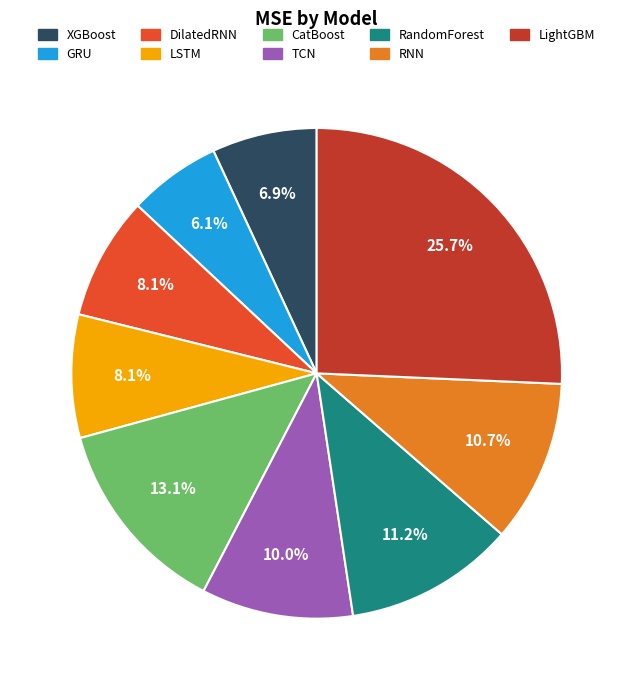

To the nearest percent, what portion does RNN represent?

11%